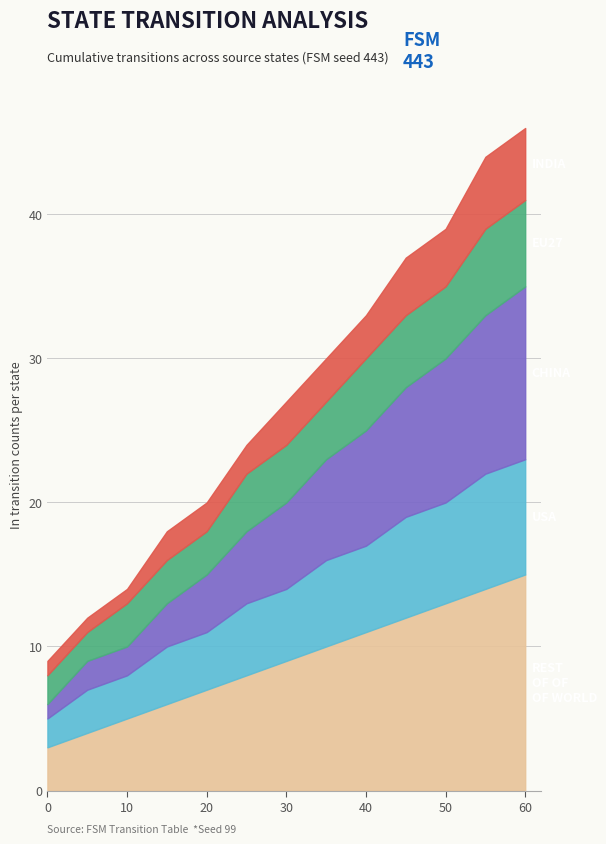

What is the total value across all series at 30?

27